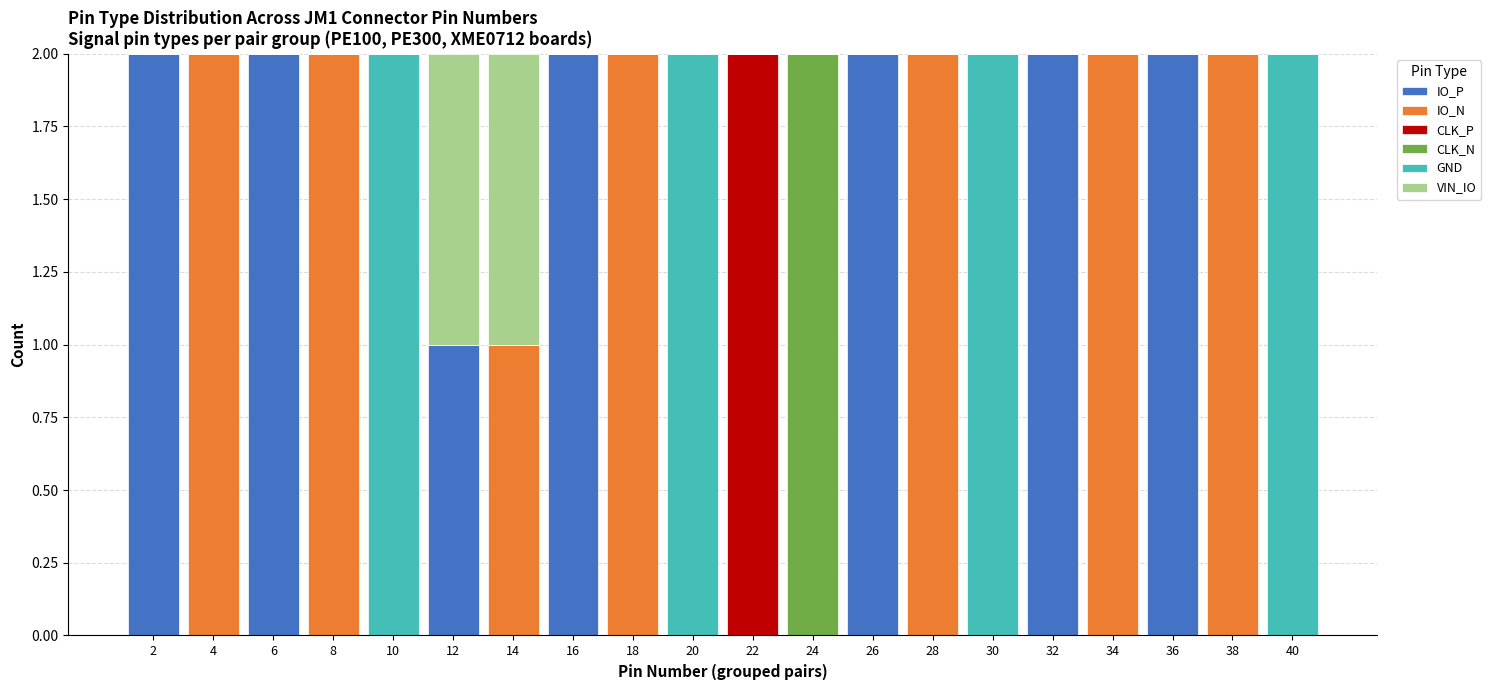

Is it true that CLK_N equals 1 at 38?

False